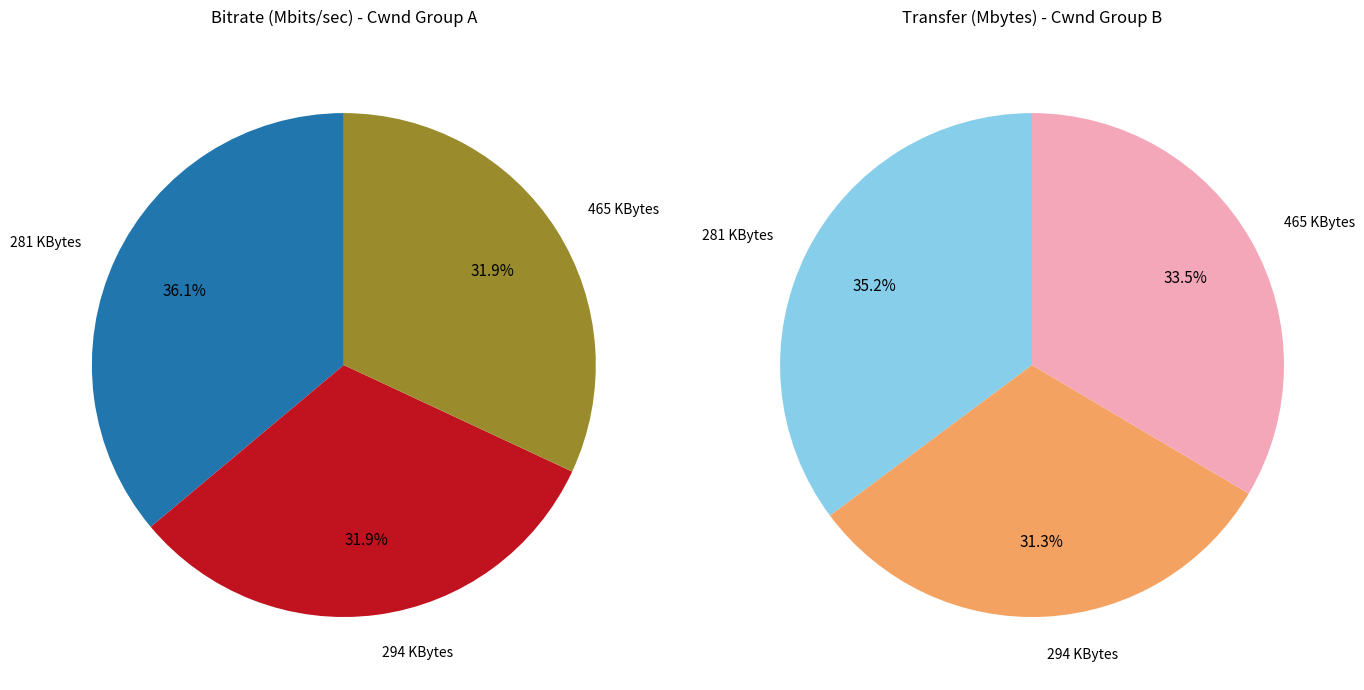

Which has a higher value, 281 KBytes or 465 KBytes?

281 KBytes